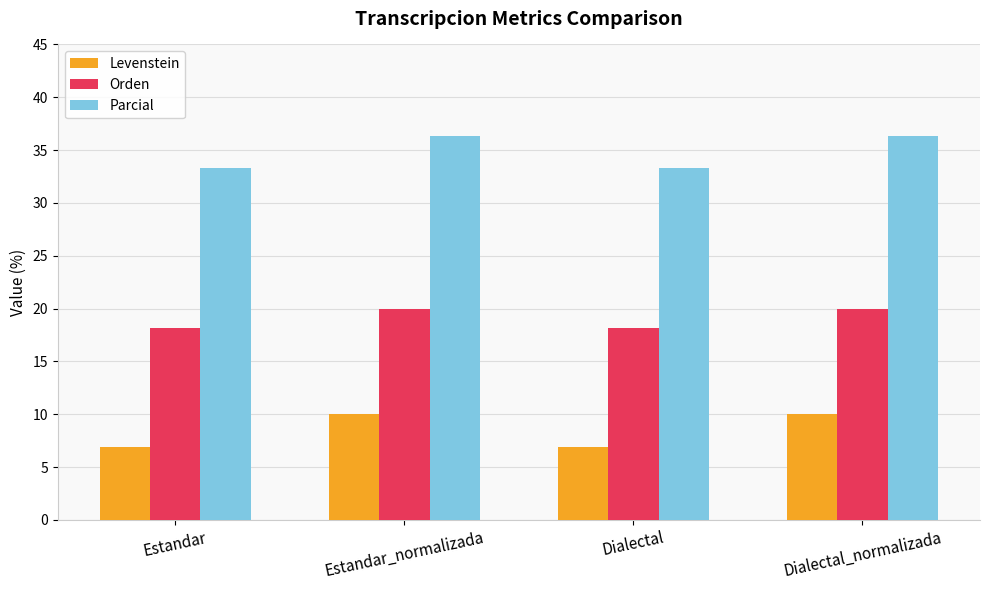

How many groups of bars are there?

4